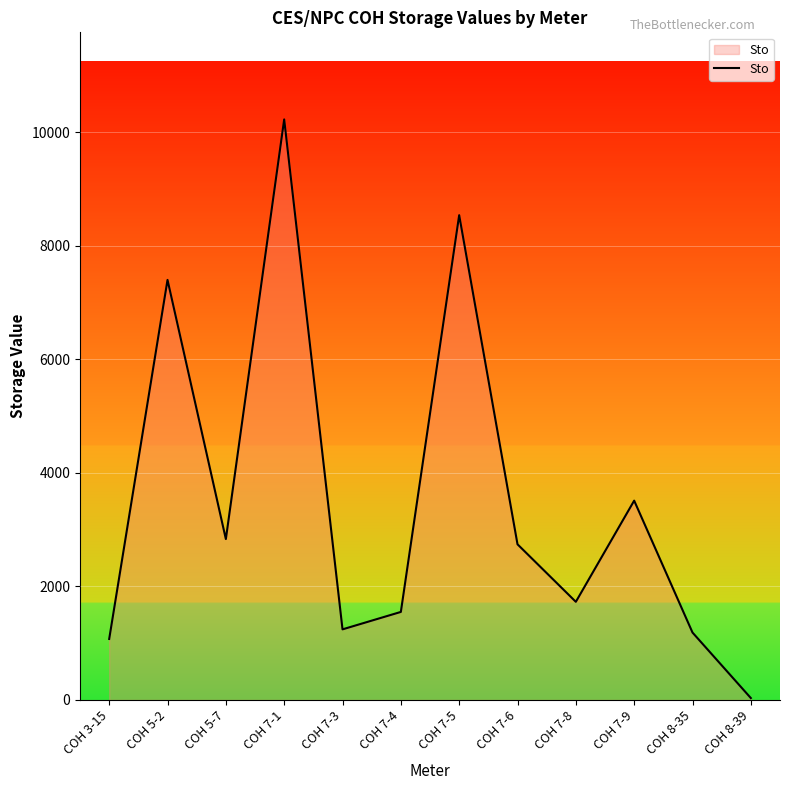

What is the maximum value shown in the chart?

10225.0